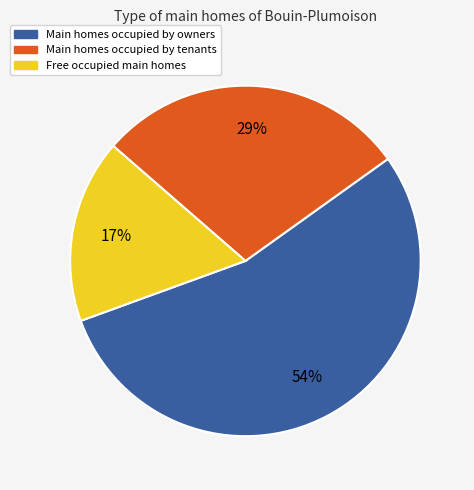

How many segments does this pie chart have?

3